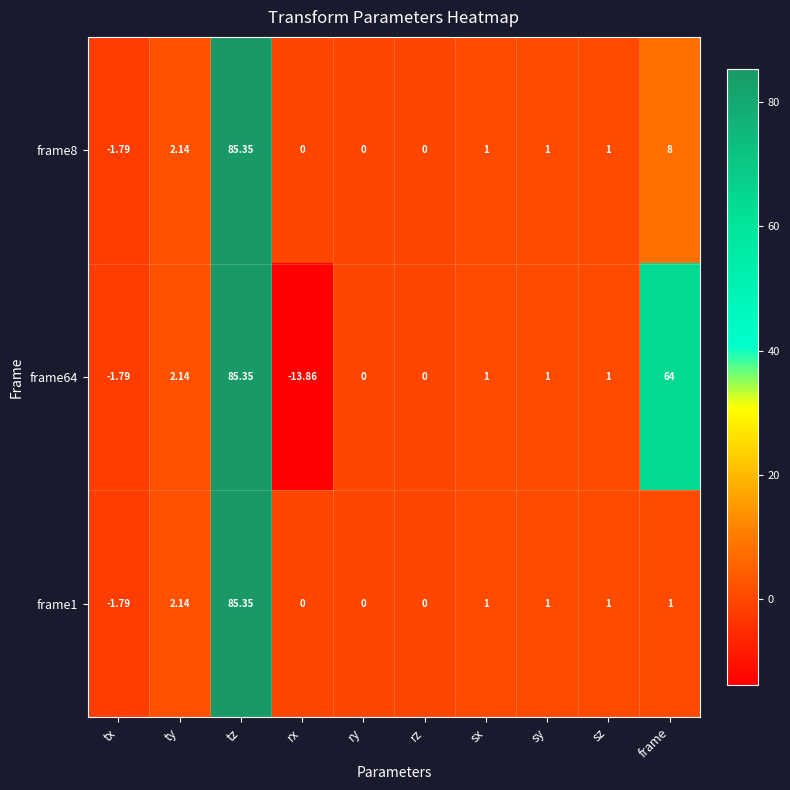

Which category has the lowest value across all series?

rx